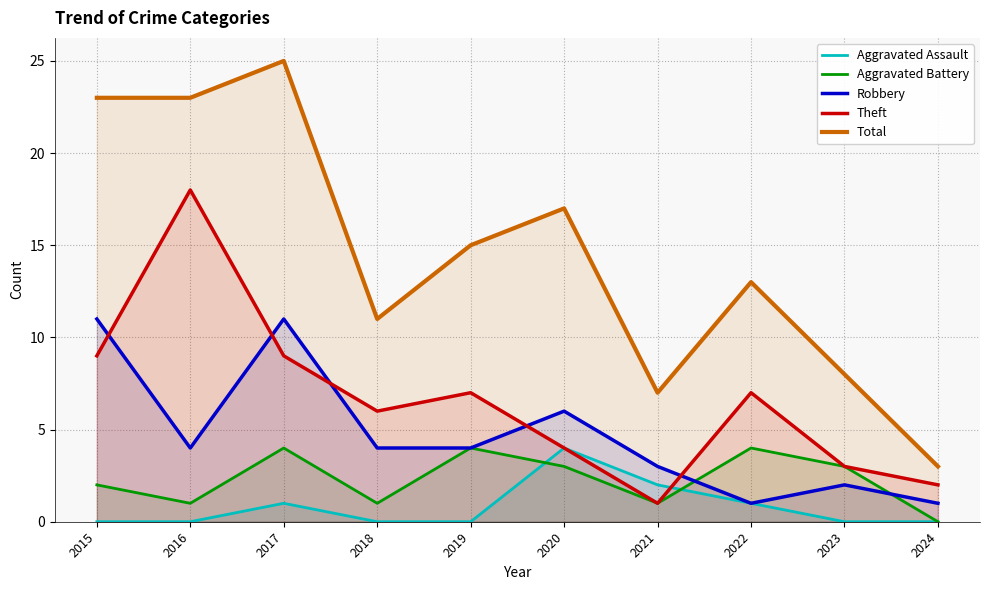

Does the chart have visible grid lines?

Yes